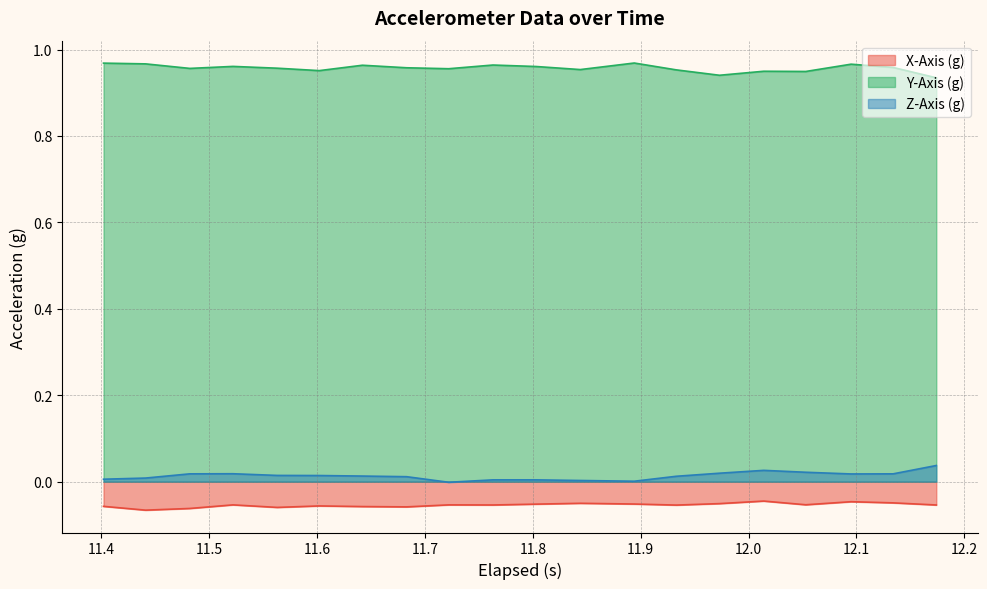

True or false: Z-Axis (g) and X-Axis (g) intersect in this chart.

False